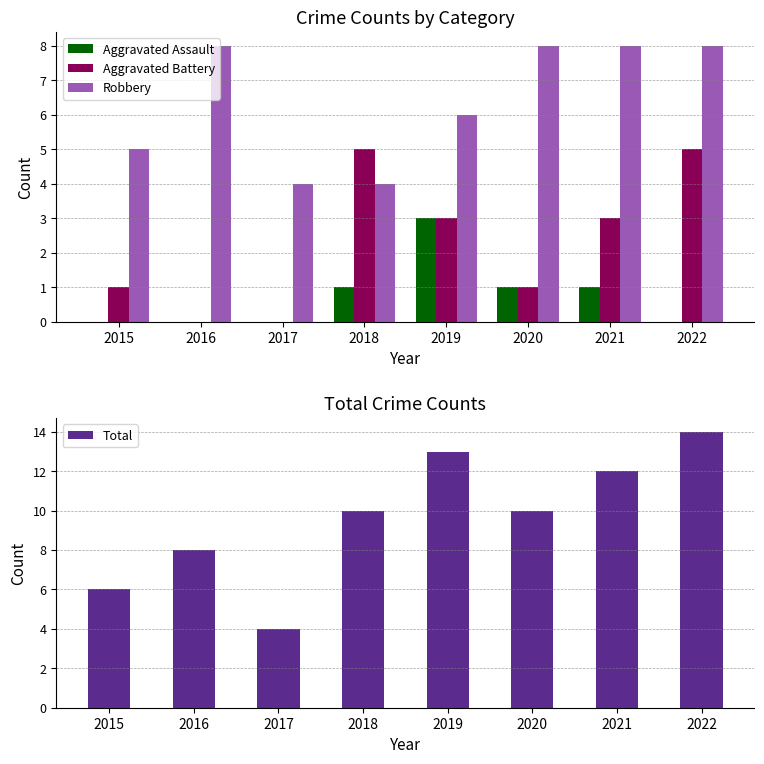

How many groups of bars are there?

8